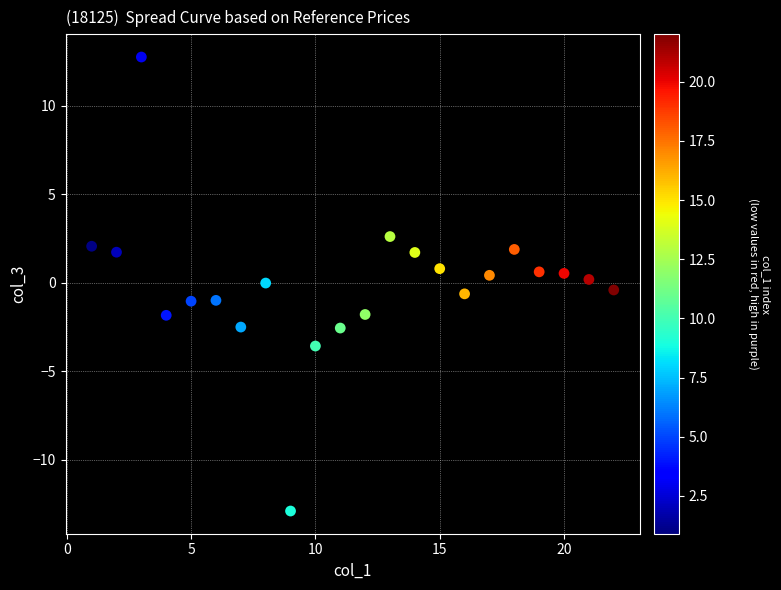

What is the range of X values (max minus min)?

21.0